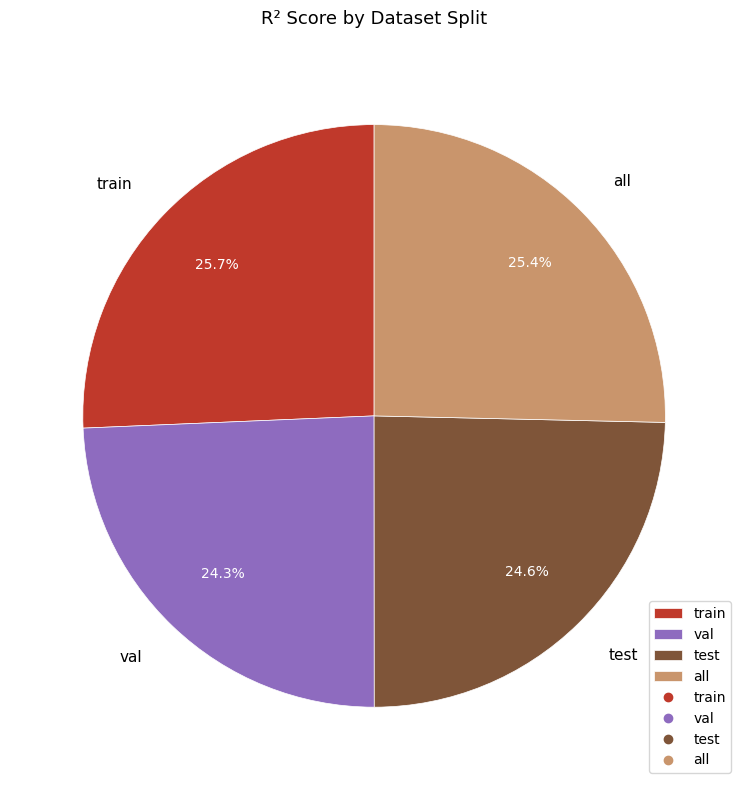

What percentage is the val slice, to the nearest percent?

24%